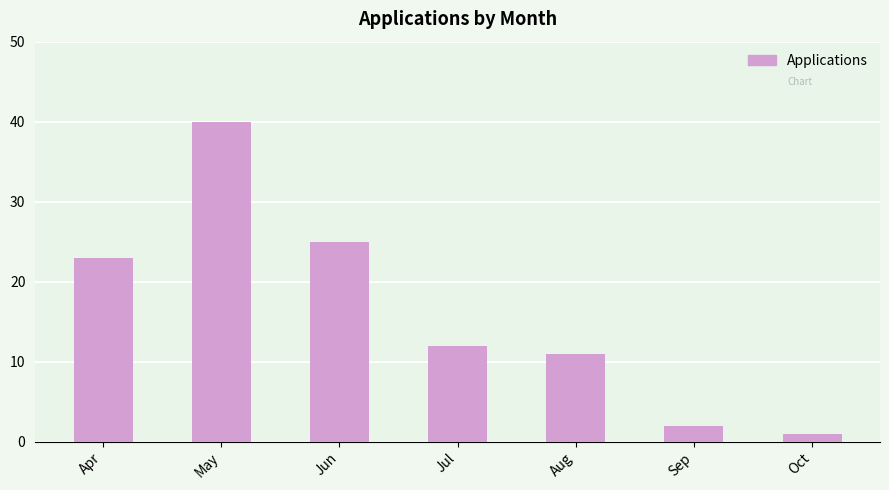

What is the value of the 1st bar from the left?

23